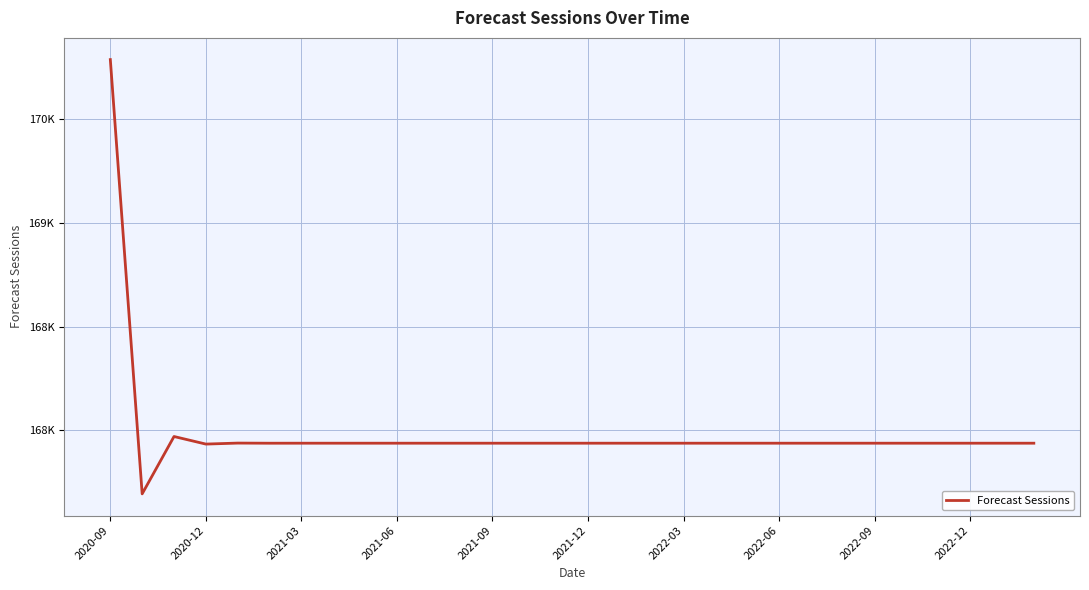

Does the chart have visible grid lines?

Yes